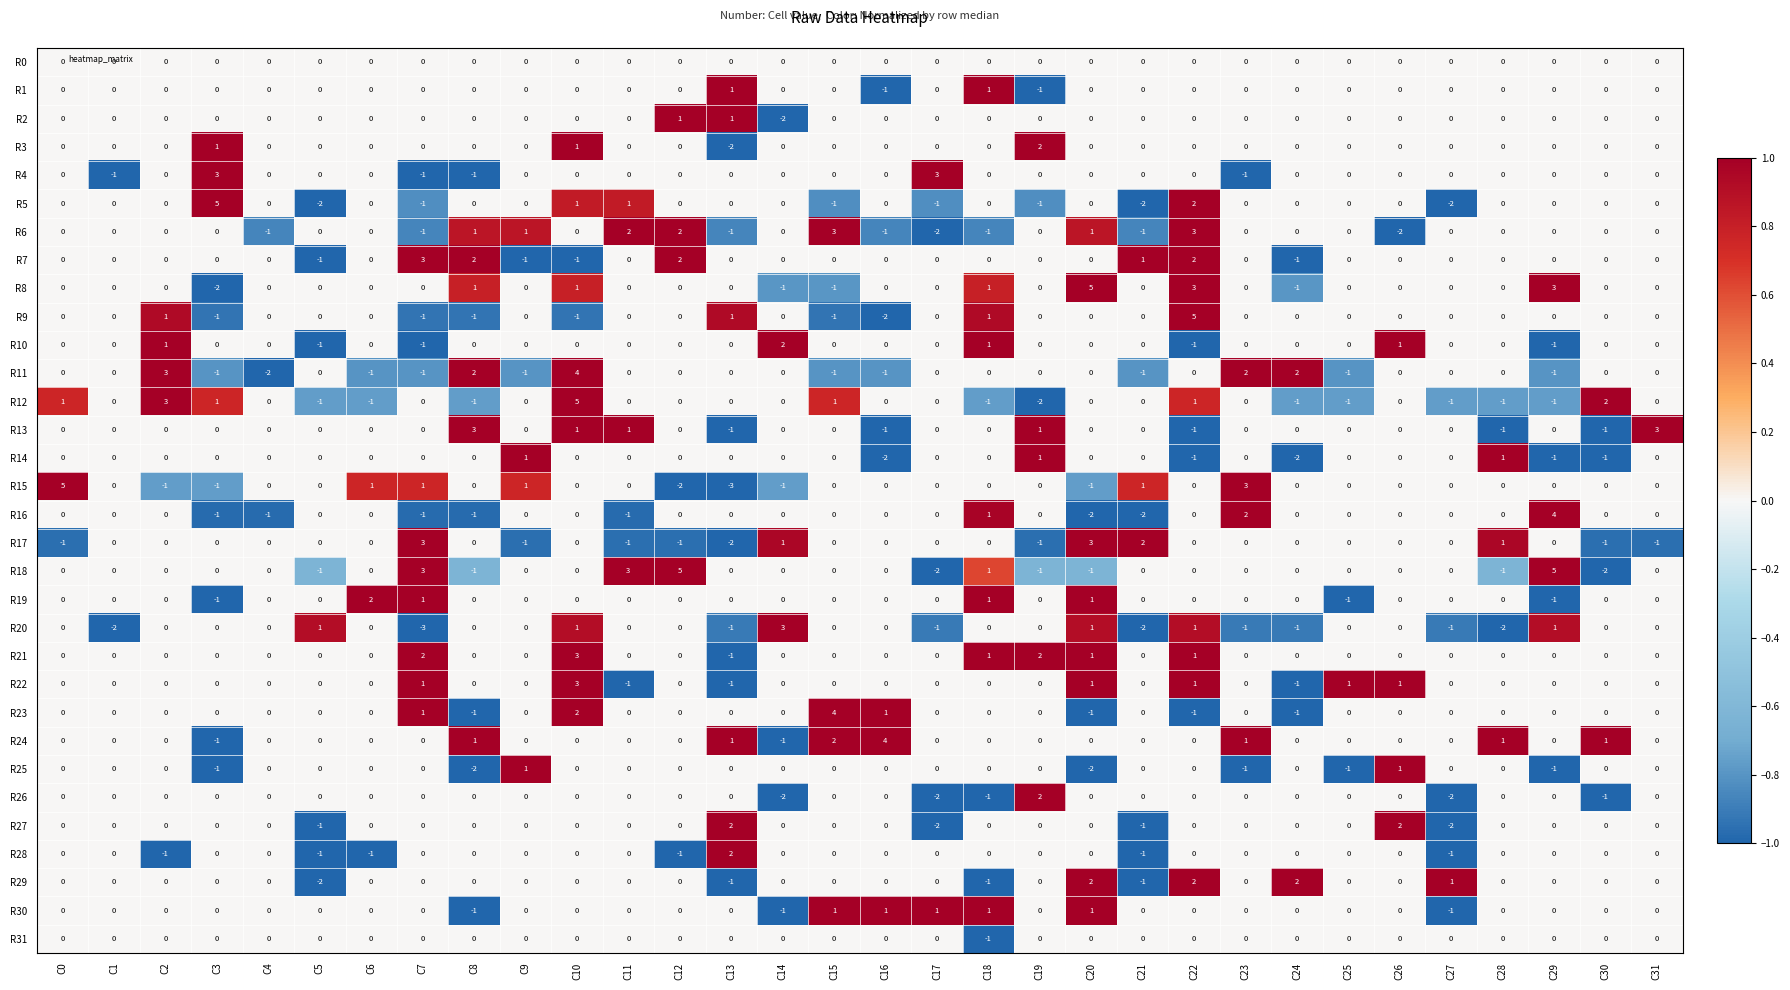

Which category has the highest value in the R20 series?

C14